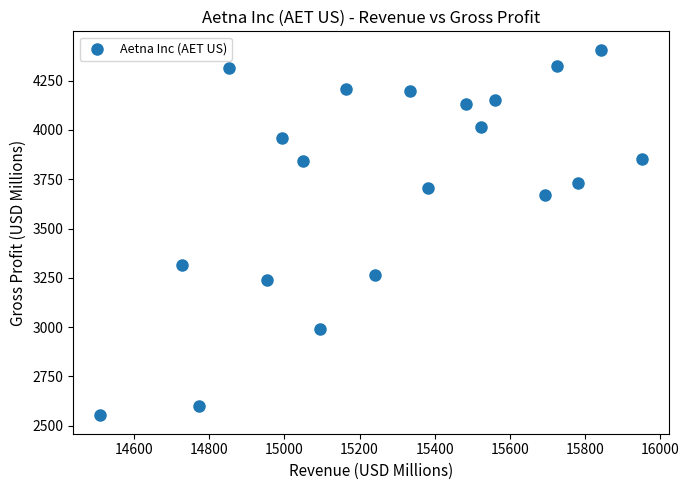

What Y value in the scatter plot is closest to 3479?

3316.6